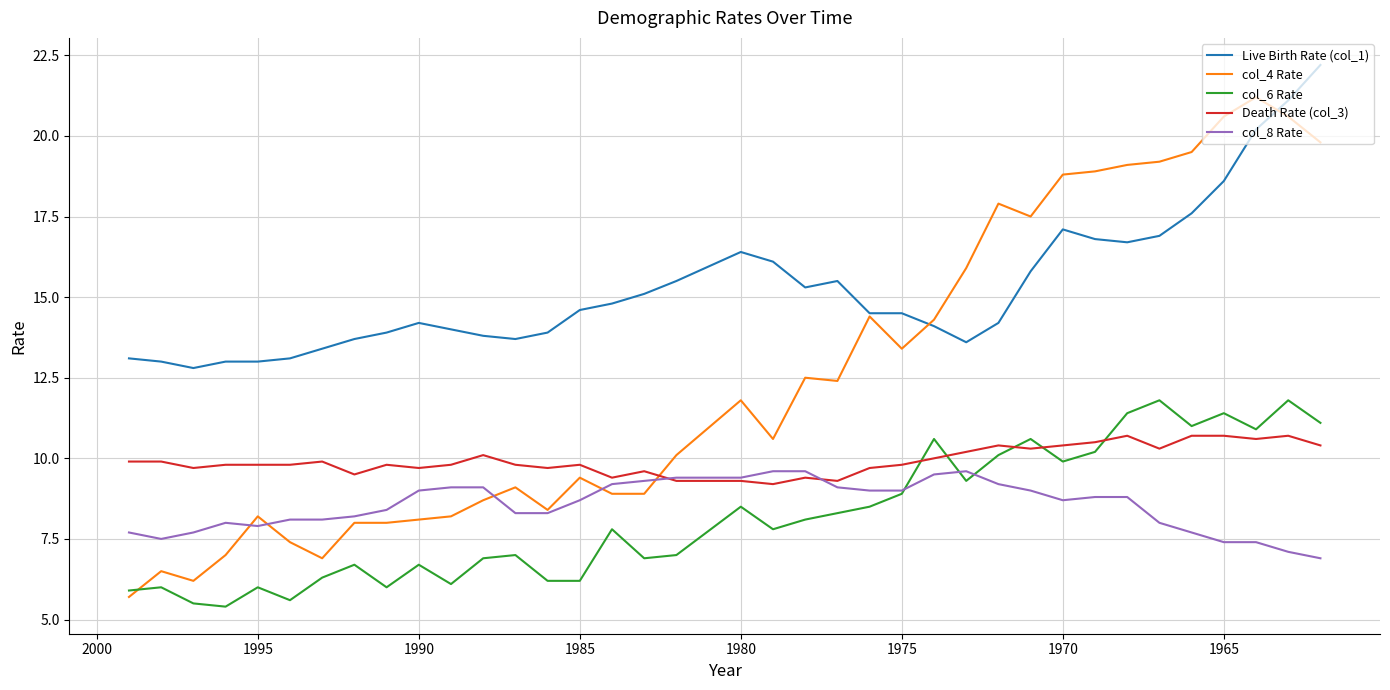

What is the difference between the second highest and minimum values in the Live Birth Rate (col_1) series?

8.3